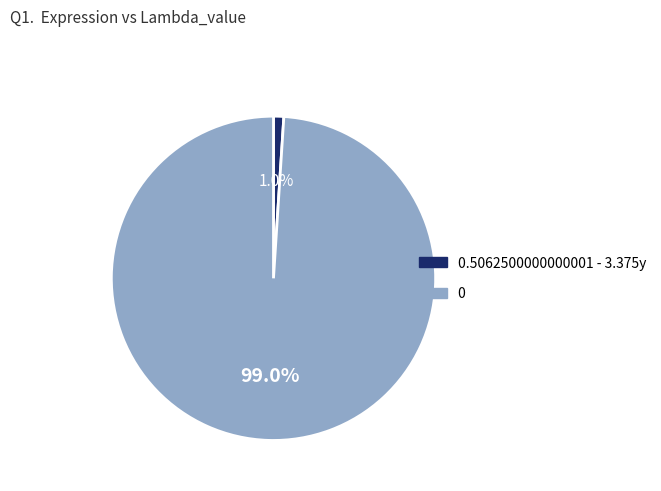

Does any single category account for the majority?

Yes